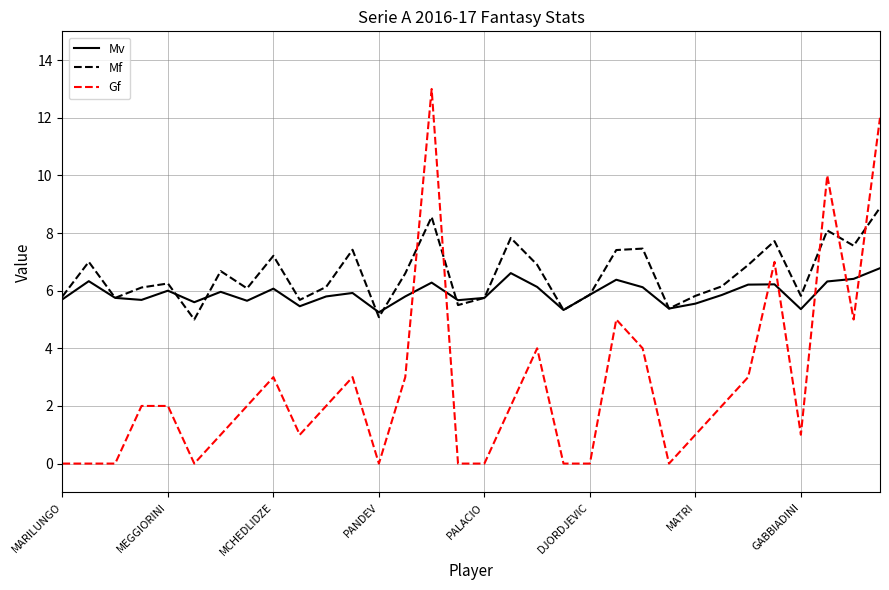

Which series has the largest range (max minus min)?

Gf